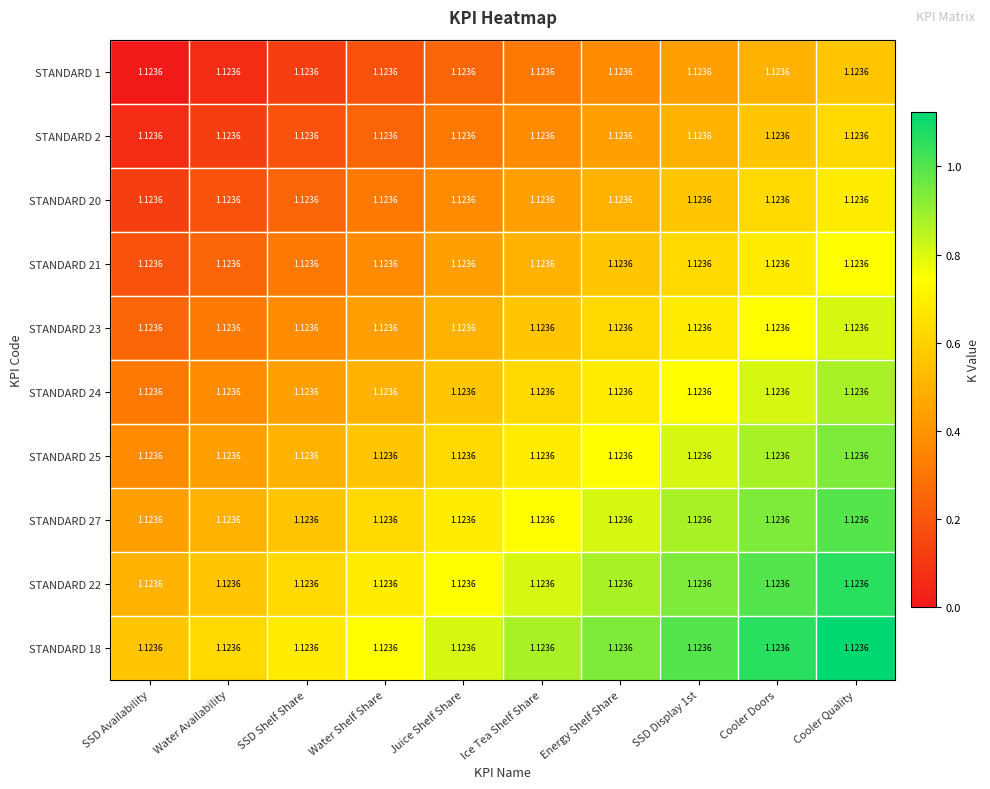

What is the difference between the maximum and minimum values in the STANDARD 18 series?

0.6